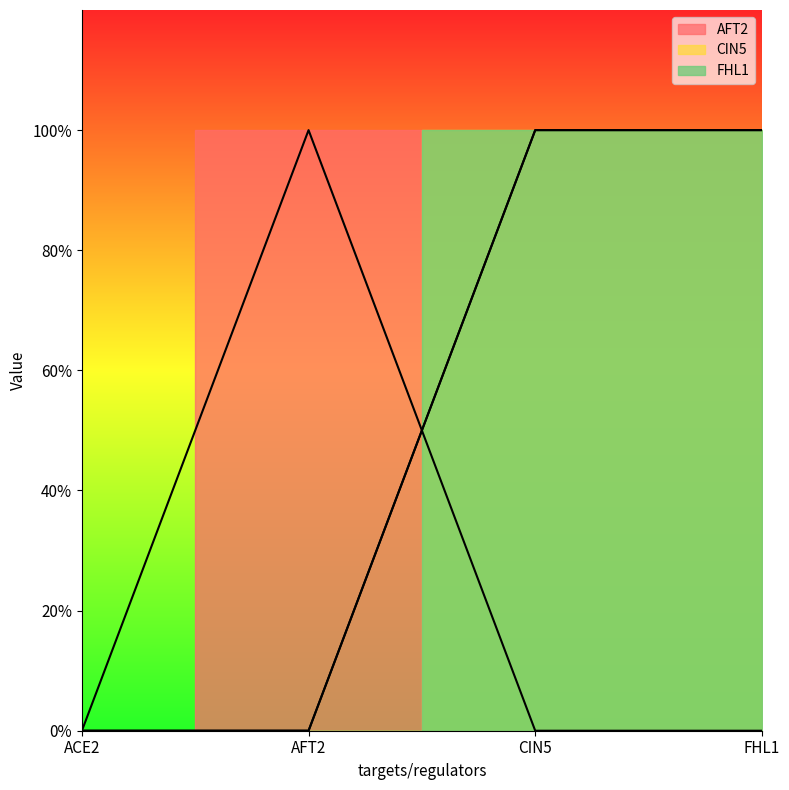

What position from the left is AFT2?

2